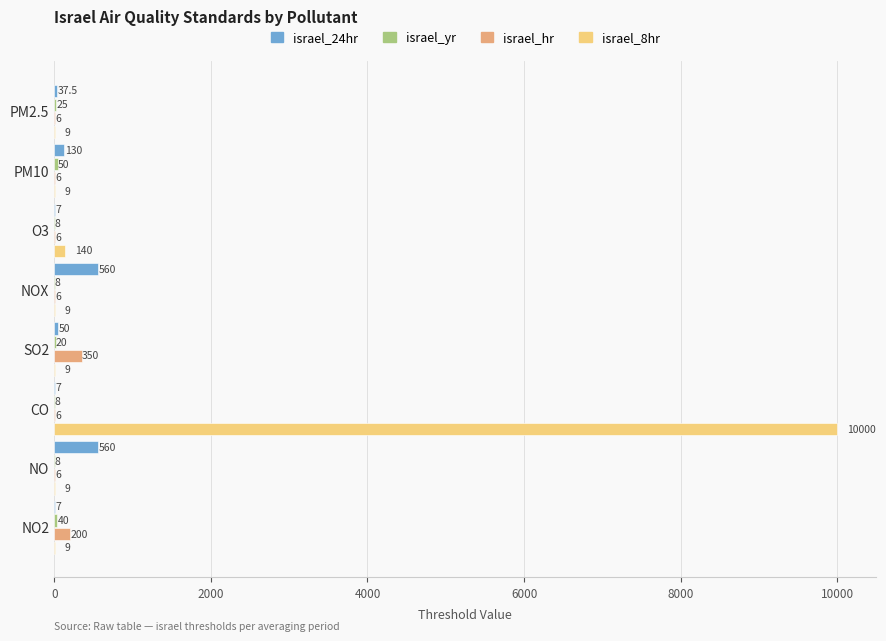

What is the greatest value displayed?

10000.0